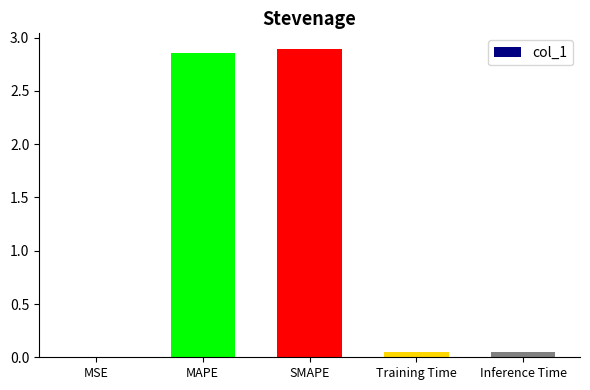

Are the bars horizontal?

No